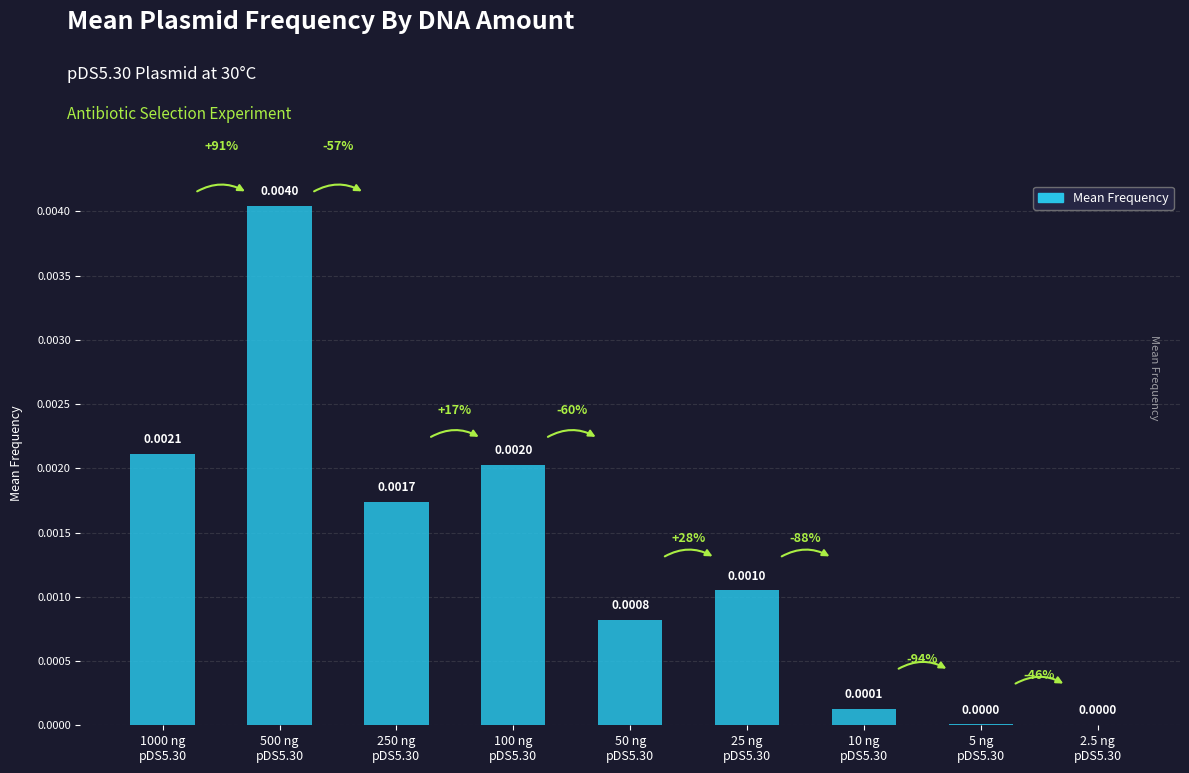

Is it true that the value at 2.5 ng
pDS5.30 is 0.0?

True